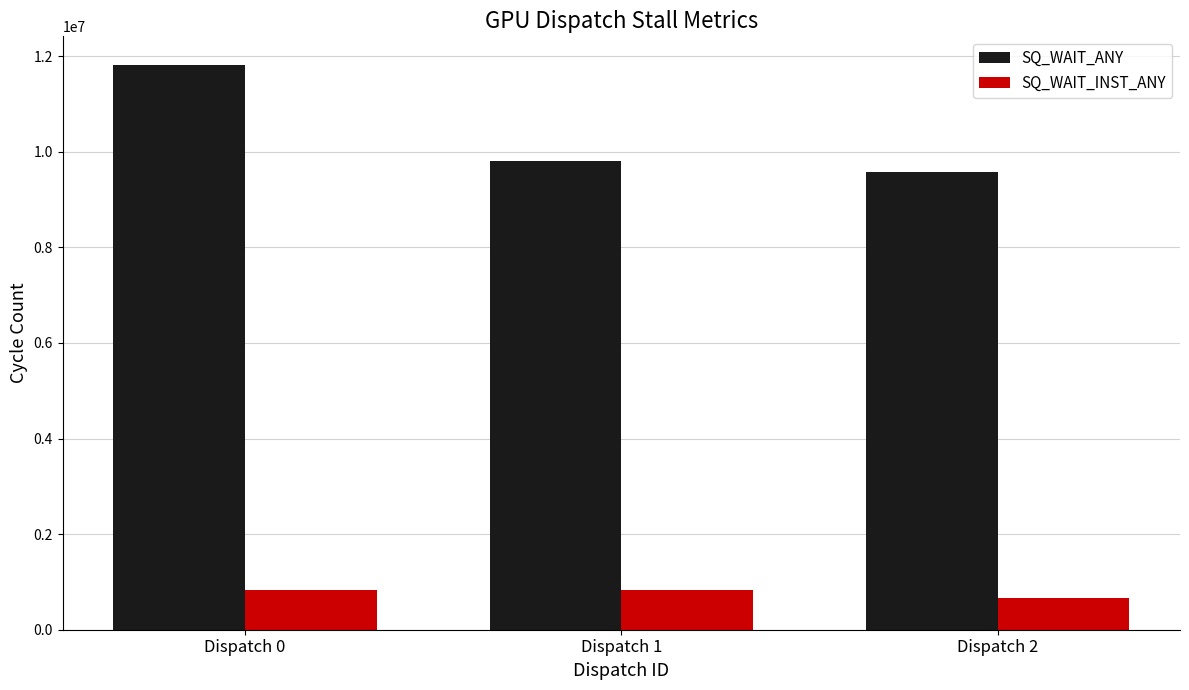

List the series in order of their overall mean, lowest first.

SQ_WAIT_INST_ANY, SQ_WAIT_ANY